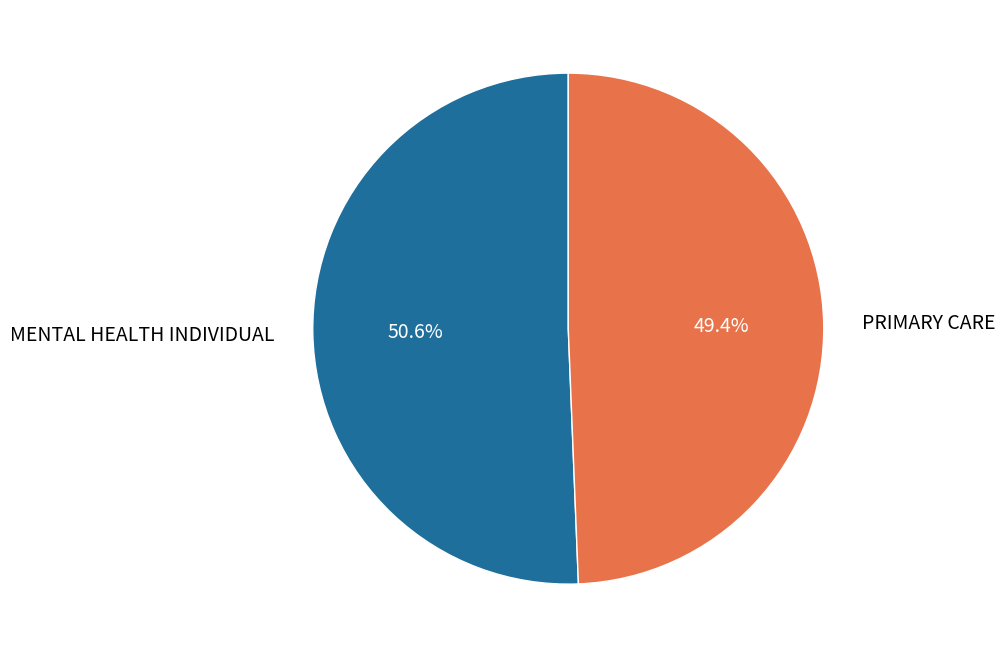

Which slice is the smallest?

PRIMARY CARE